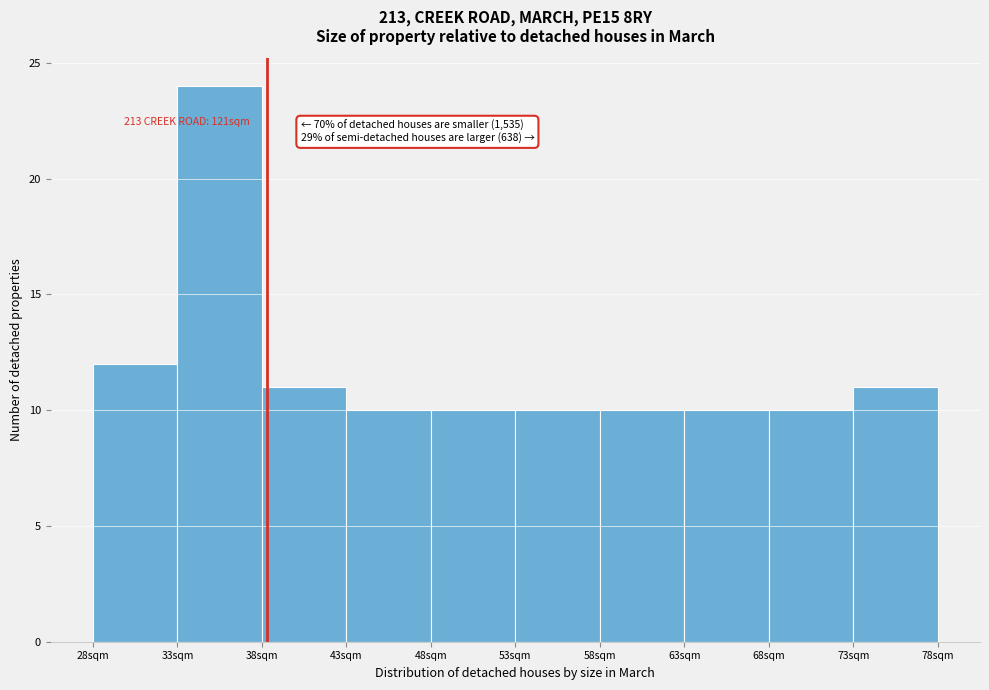

Over which range of the x-axis is the bar tallest?

33 to 38